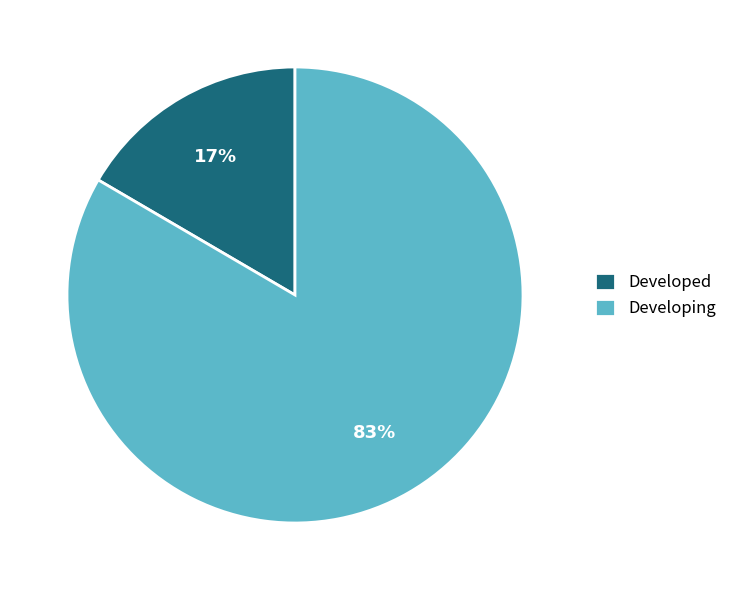

Rank the categories by value from lowest to highest.

Developed, Developing